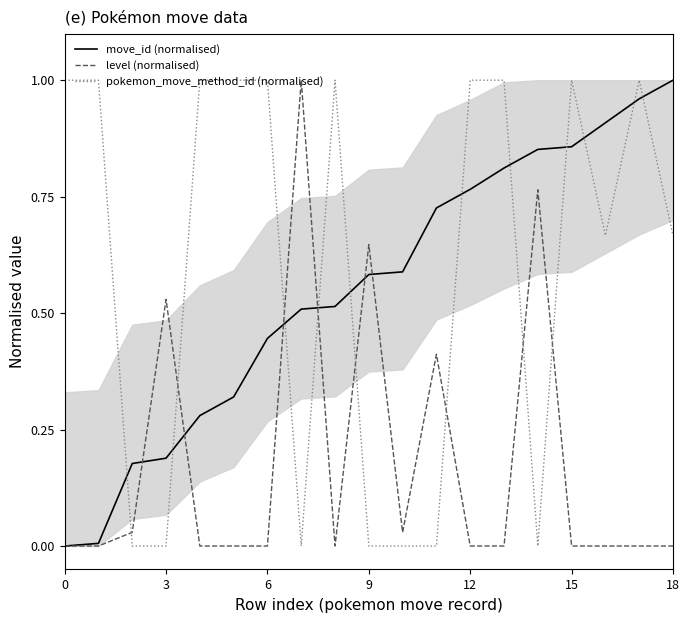

Is this an area chart (filled region under the line)?

No